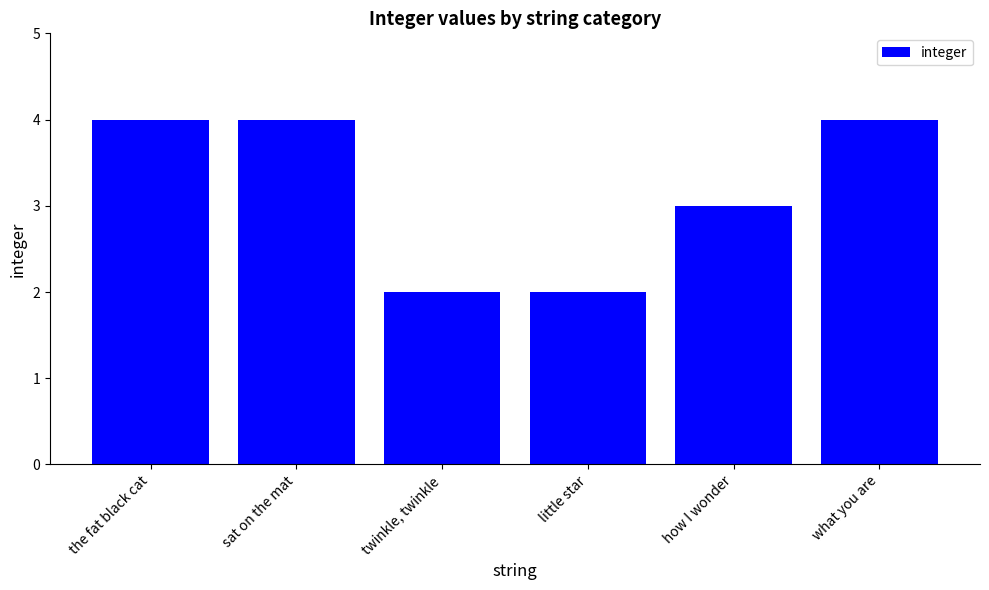

Does the chart contain stacked bars?

No